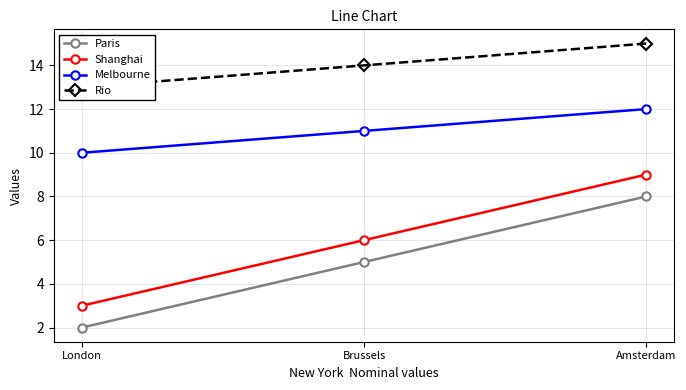

What position from the right is Brussels?

2